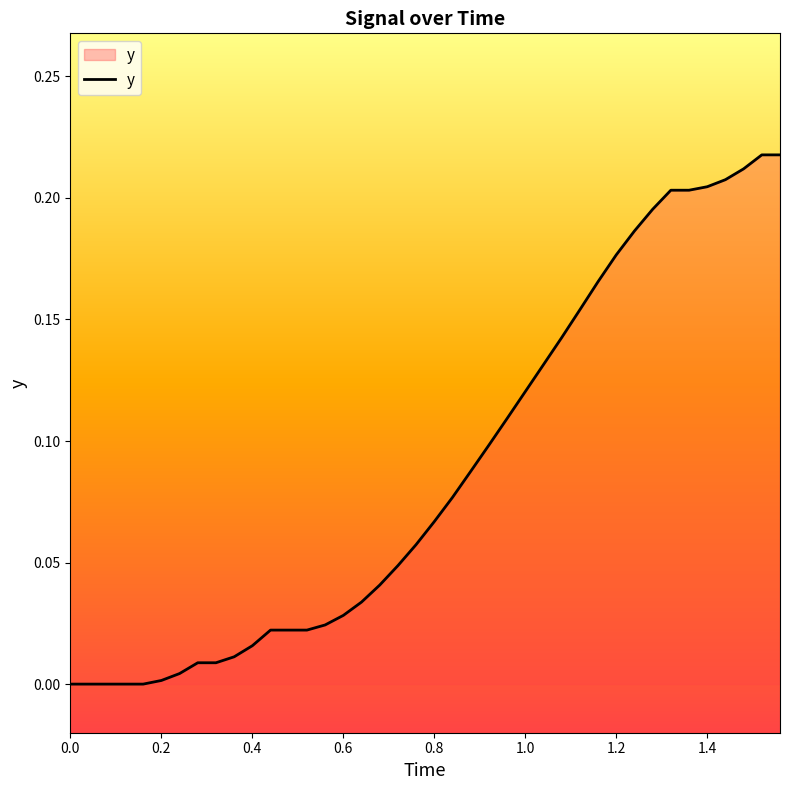

What is the maximum value shown in the chart?

0.2